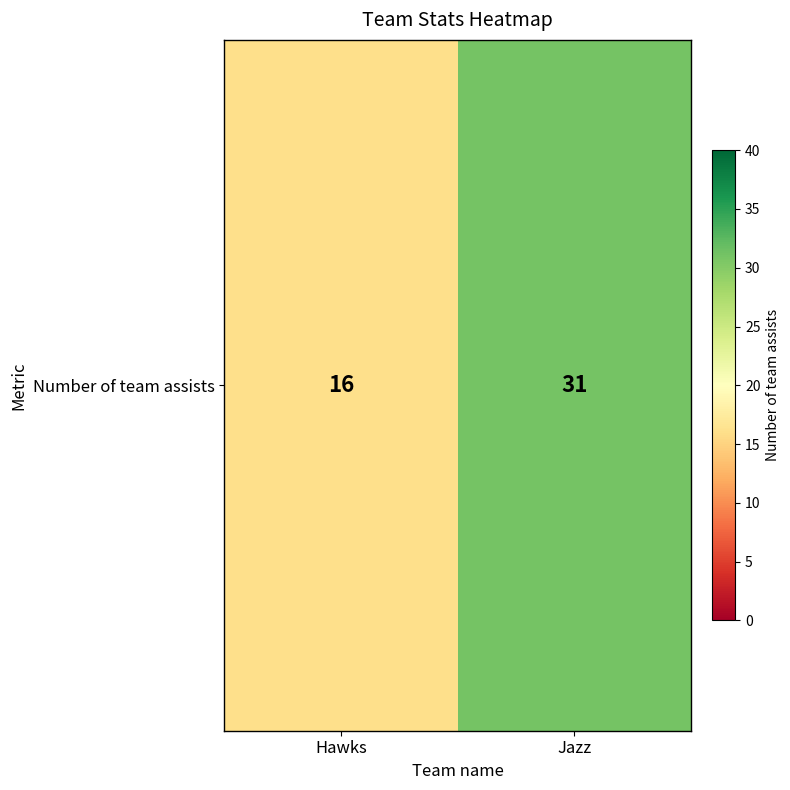

What is the average value?

24